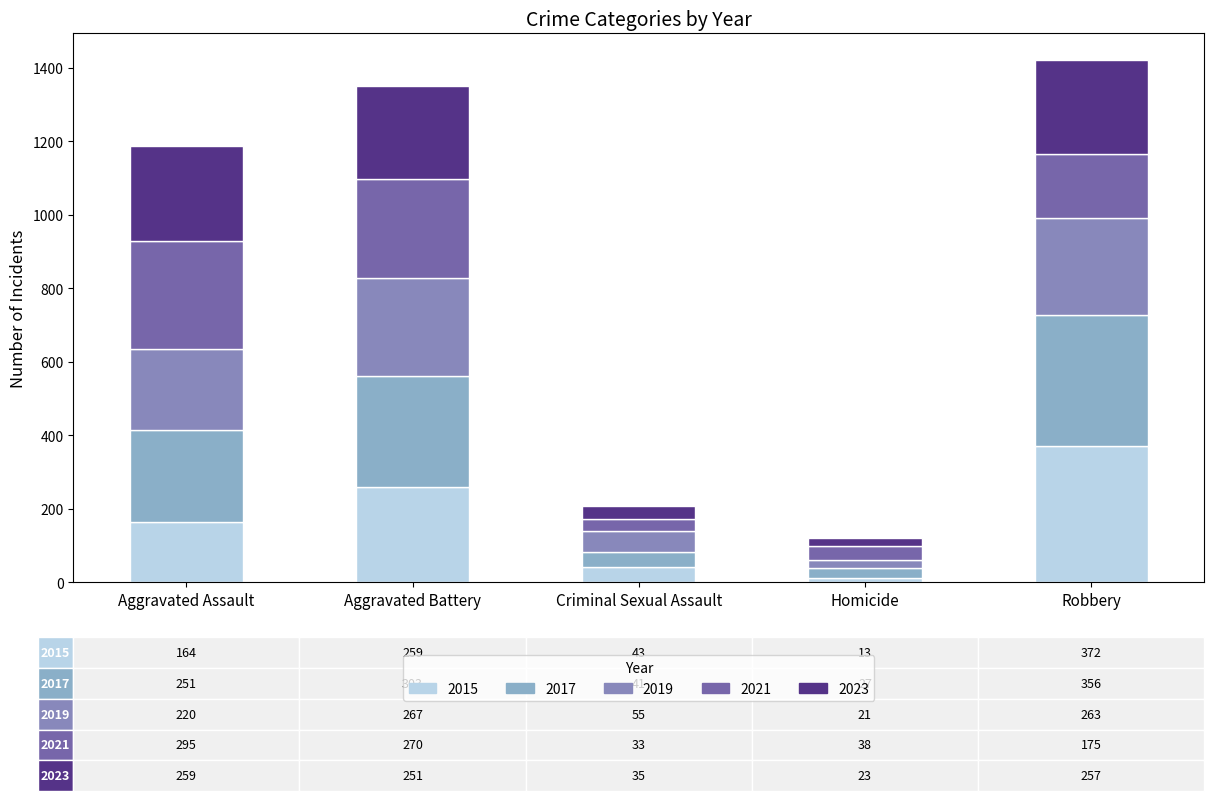

At which label does 2015 reach its minimum?

Homicide